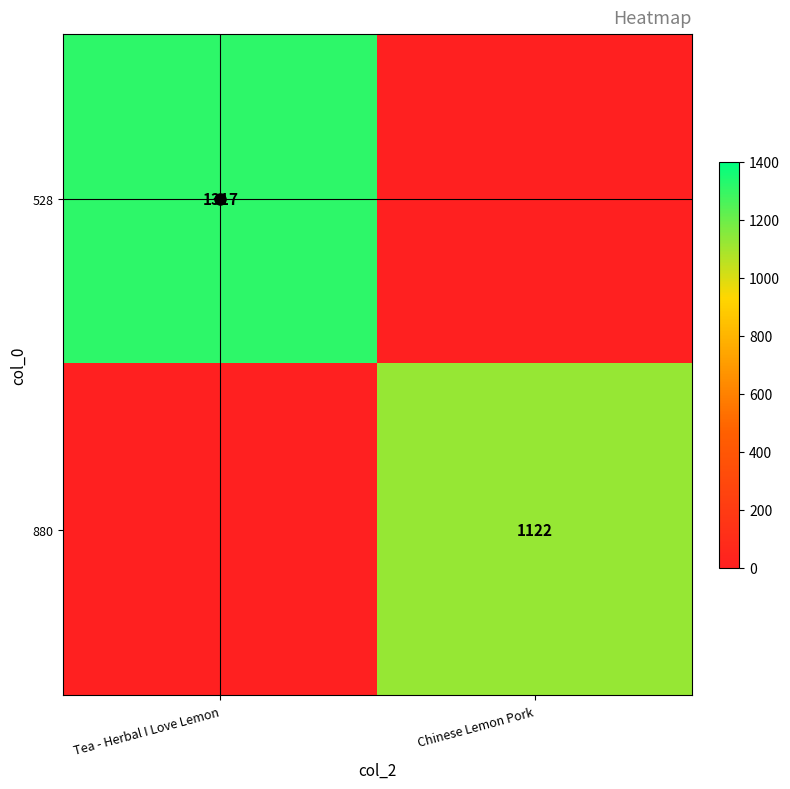

What is the total value across all series at Chinese Lemon Pork?

1122